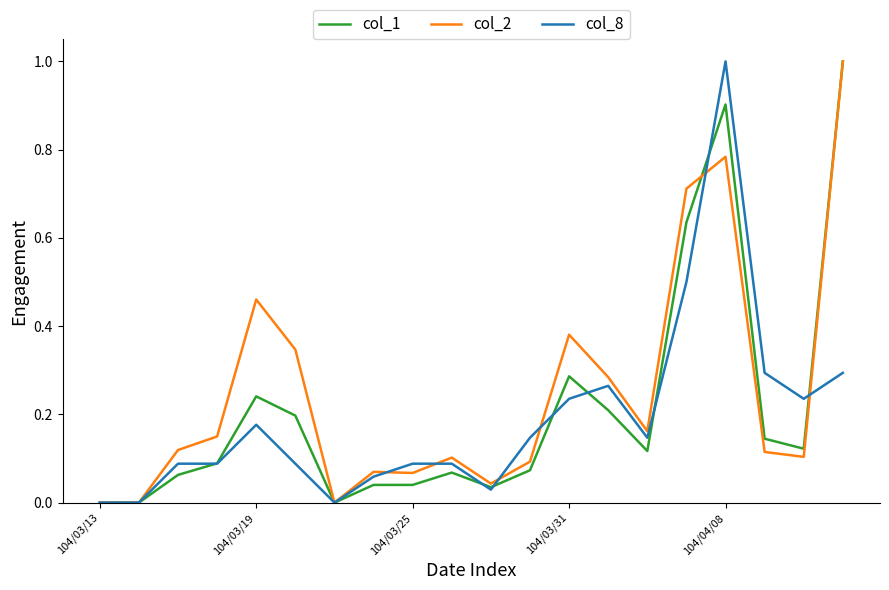

What is the highest value of the col_2 series?

1.0